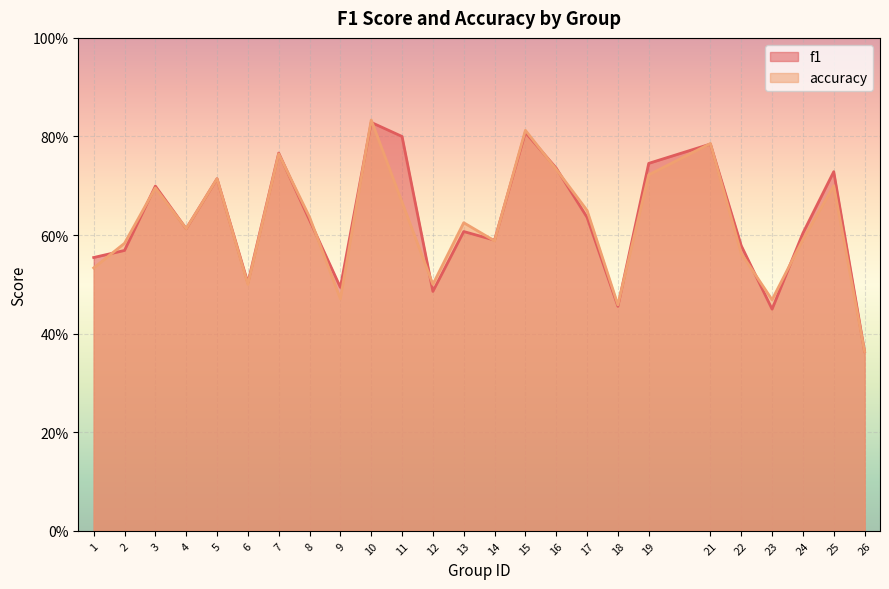

True or false: f1 has a value of 0.3 at 9.

False